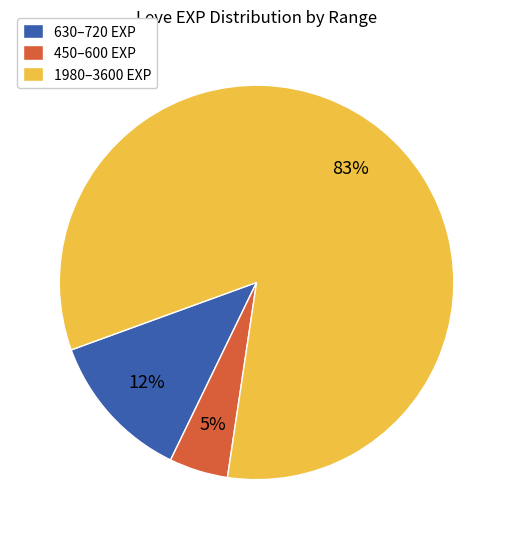

What percentage is the 450–600 EXP slice, to the nearest percent?

5%